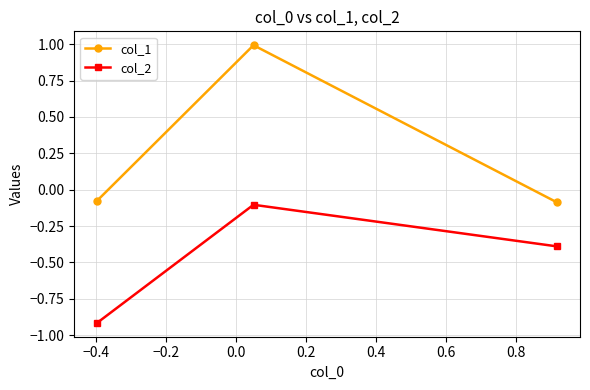

How many lines are shown in the chart?

2